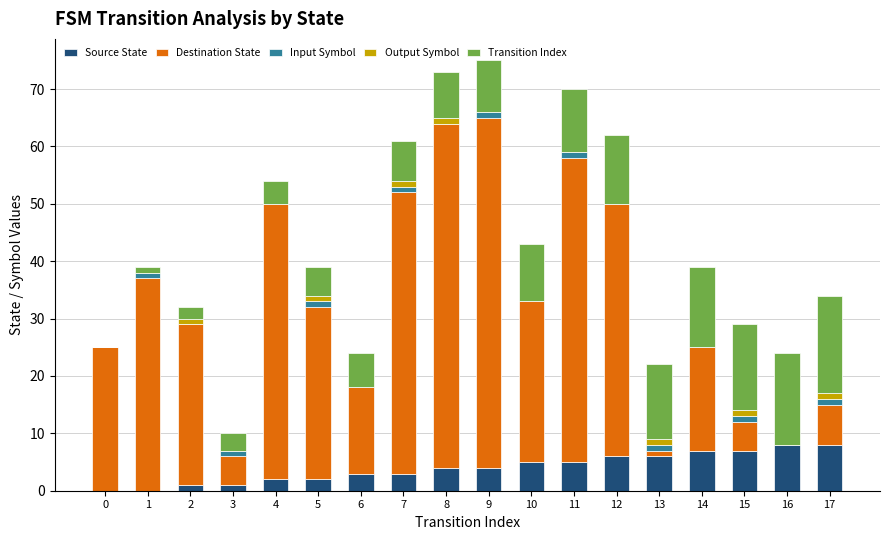

Is it true that Source State equals 7 at 14?

True